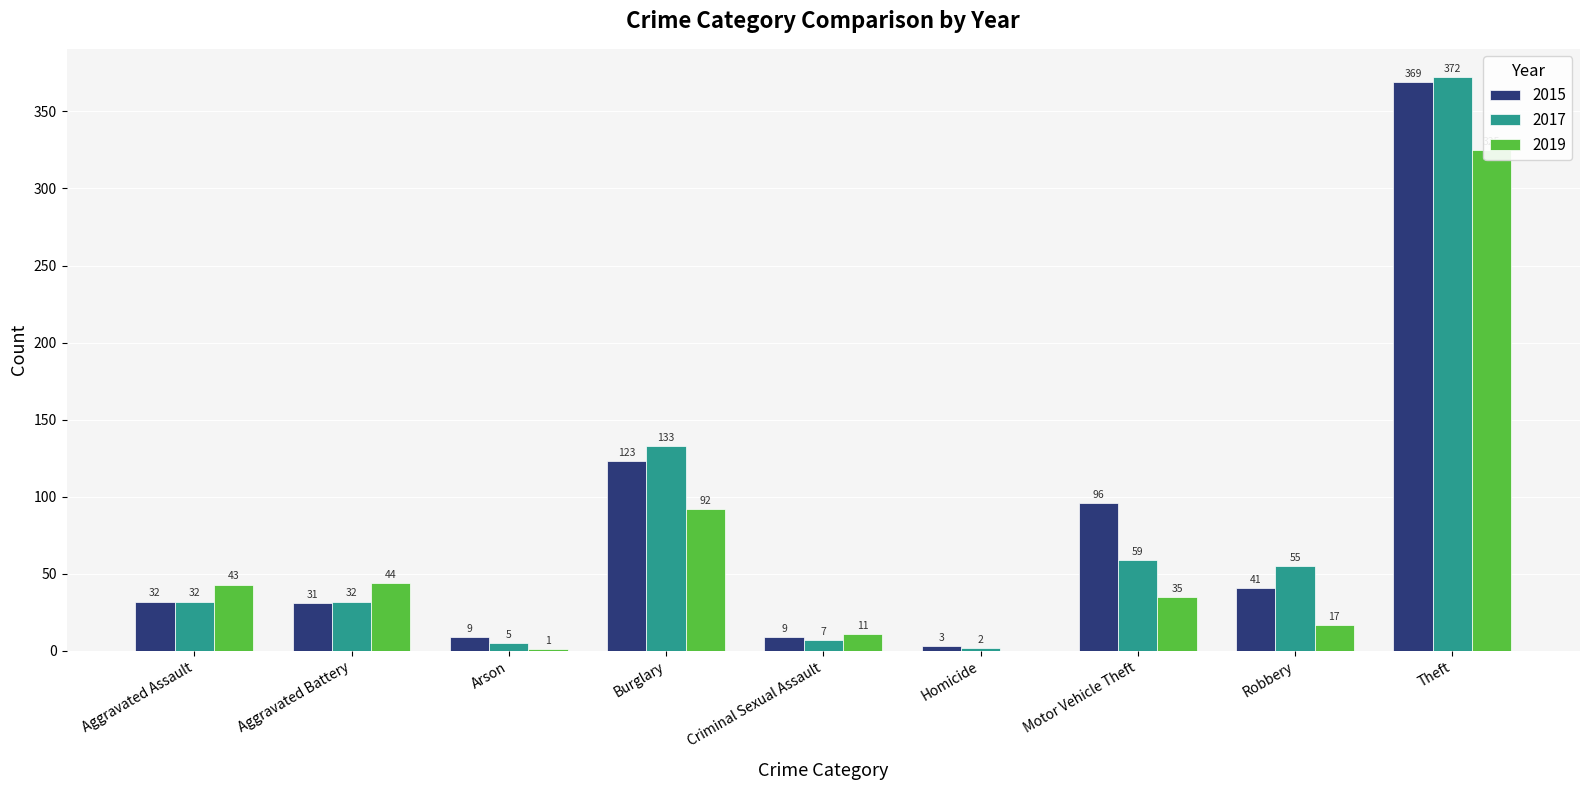

What is the difference between the 2015 values at Aggravated Battery and Theft?

338